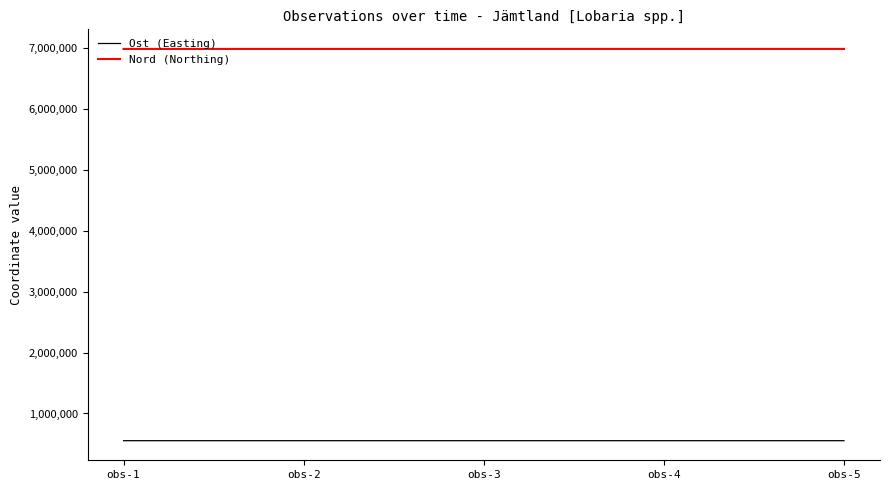

True or false: Ost (Easting) and Nord (Northing) cross at least once.

False